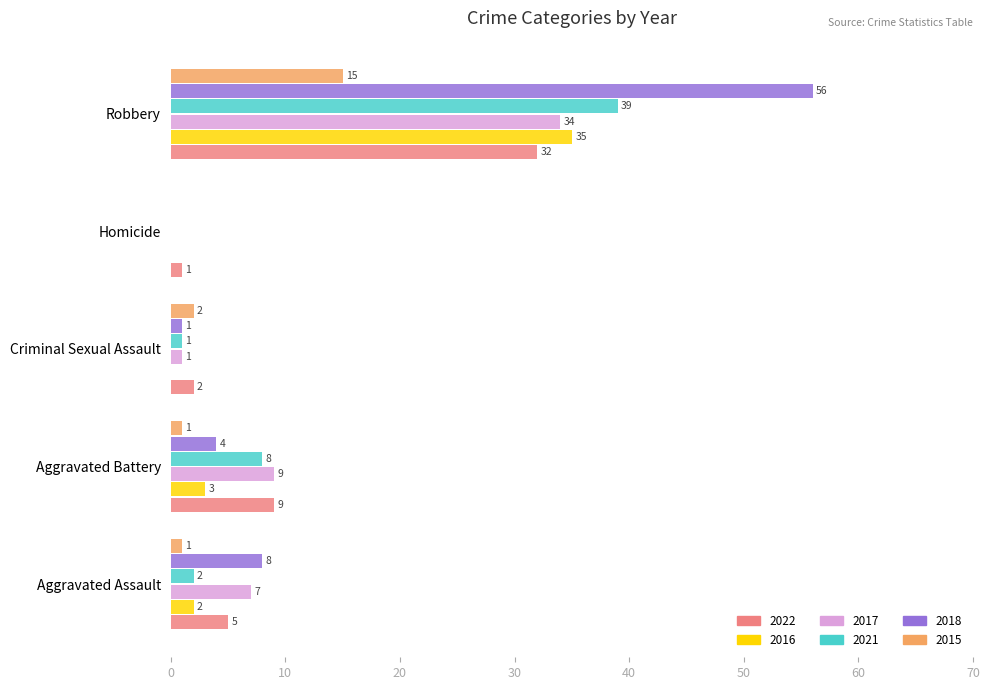

What is the sum of the 2016 values at Criminal Sexual Assault and Aggravated Battery?

3